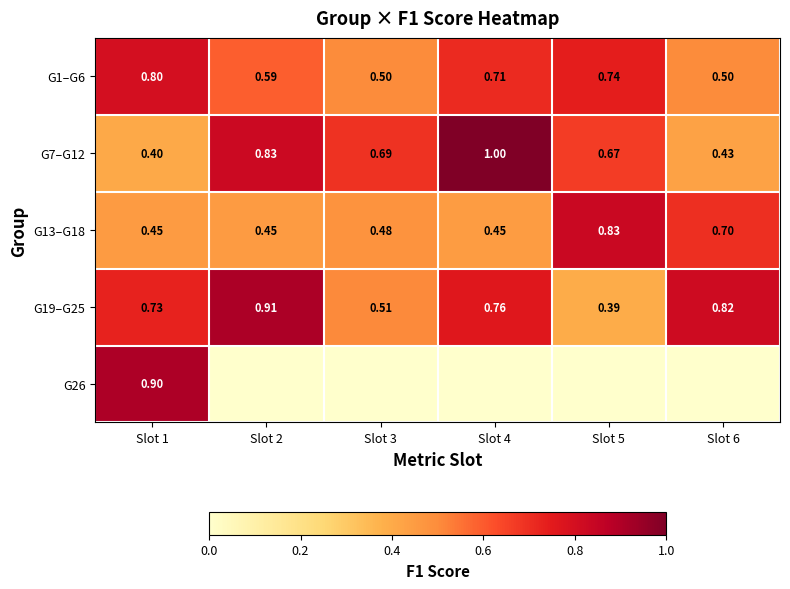

Is the value of G19–G25 at Slot 5 greater than the value of G13–G18 at Slot 1?

No